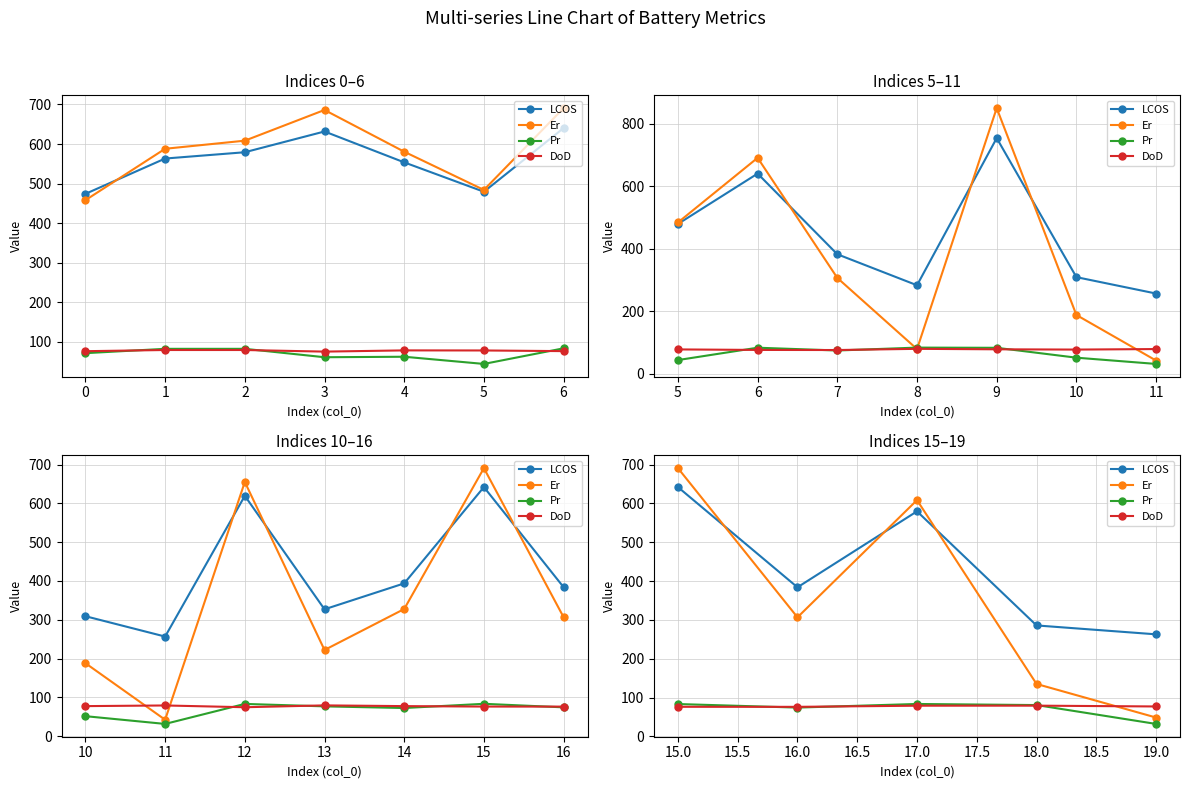

How many distinct data groups are displayed?

4